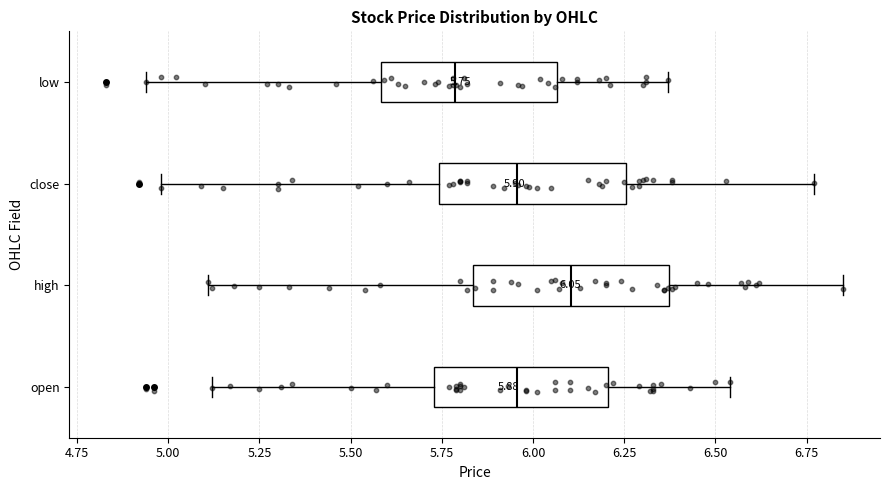

Which box has the furthest to the left median line?

low